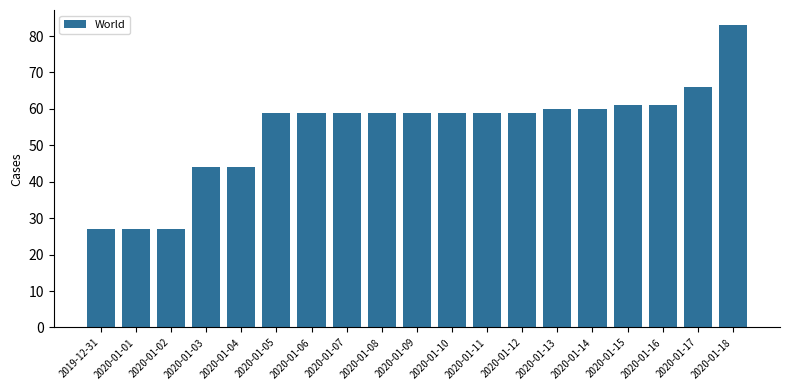

What is the difference between the values at 2020-01-04 and 2020-01-09?

15